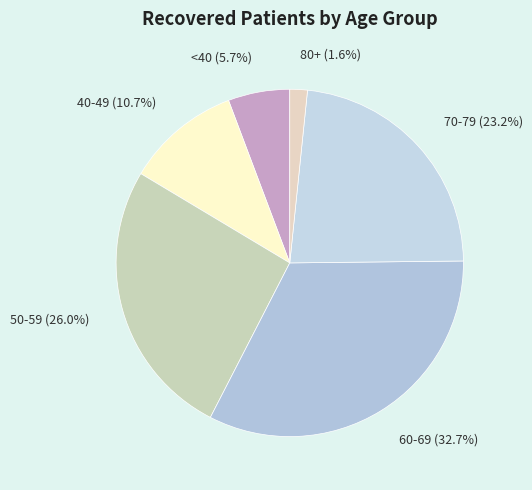

How many segments does this pie chart have?

6